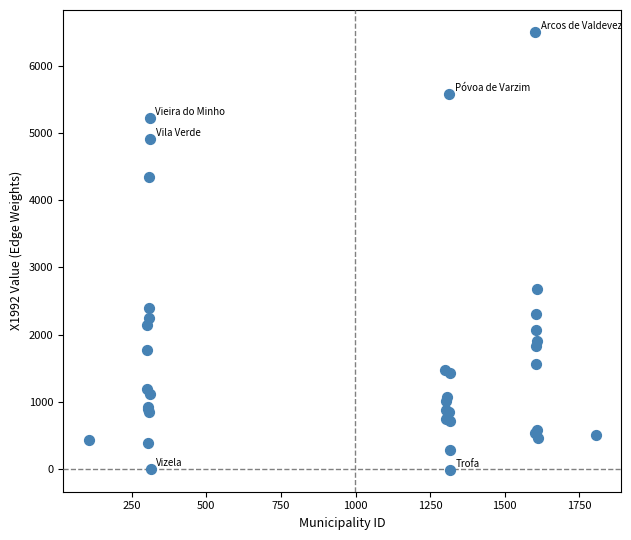

What Y value in the scatter plot is closest to 3247?

2675.3